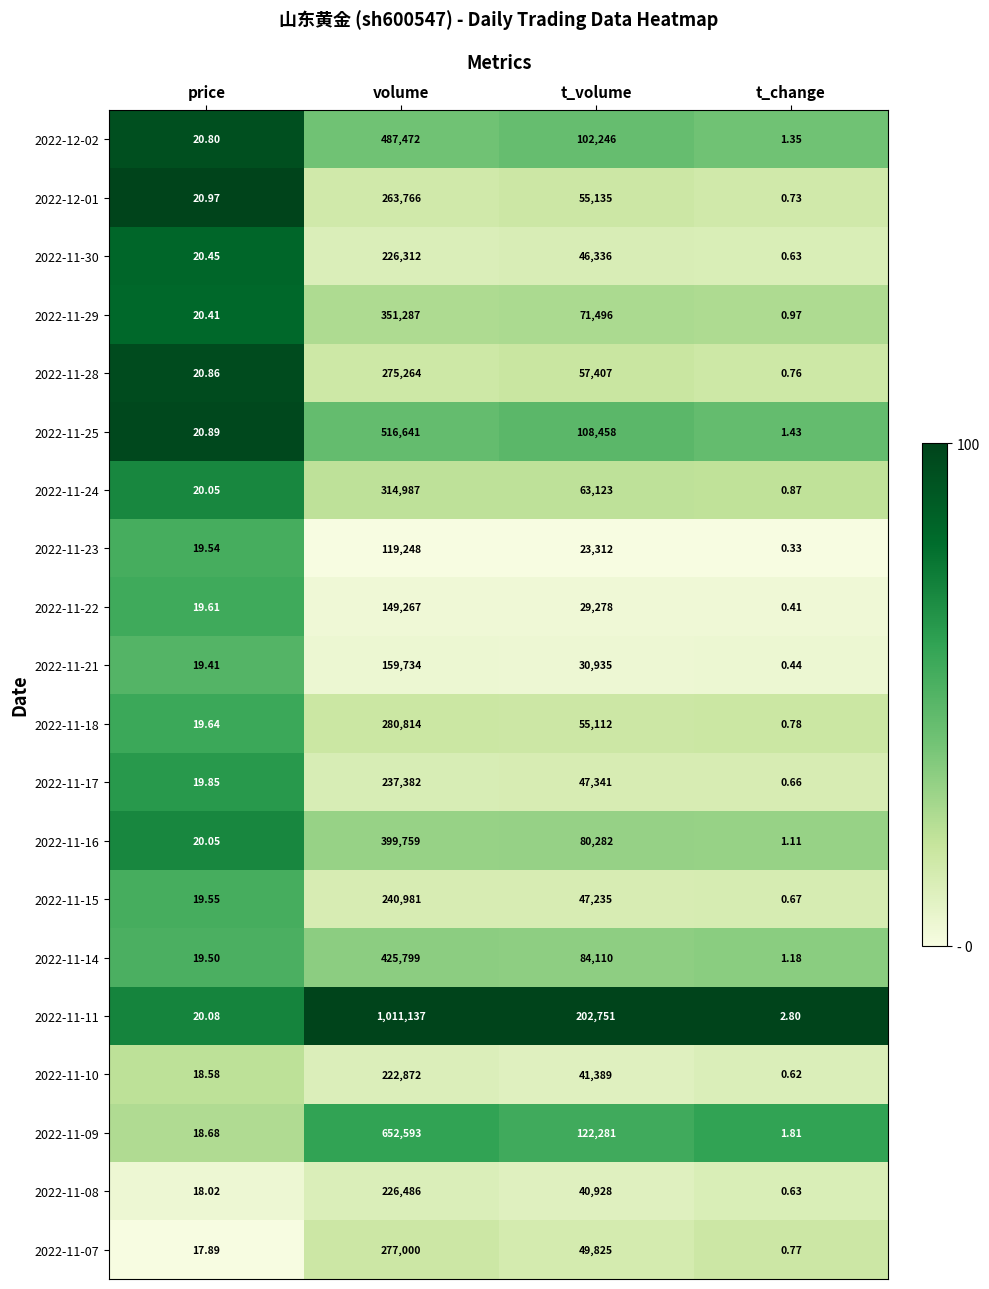

Which series has the widest spread of values?

2022-11-11